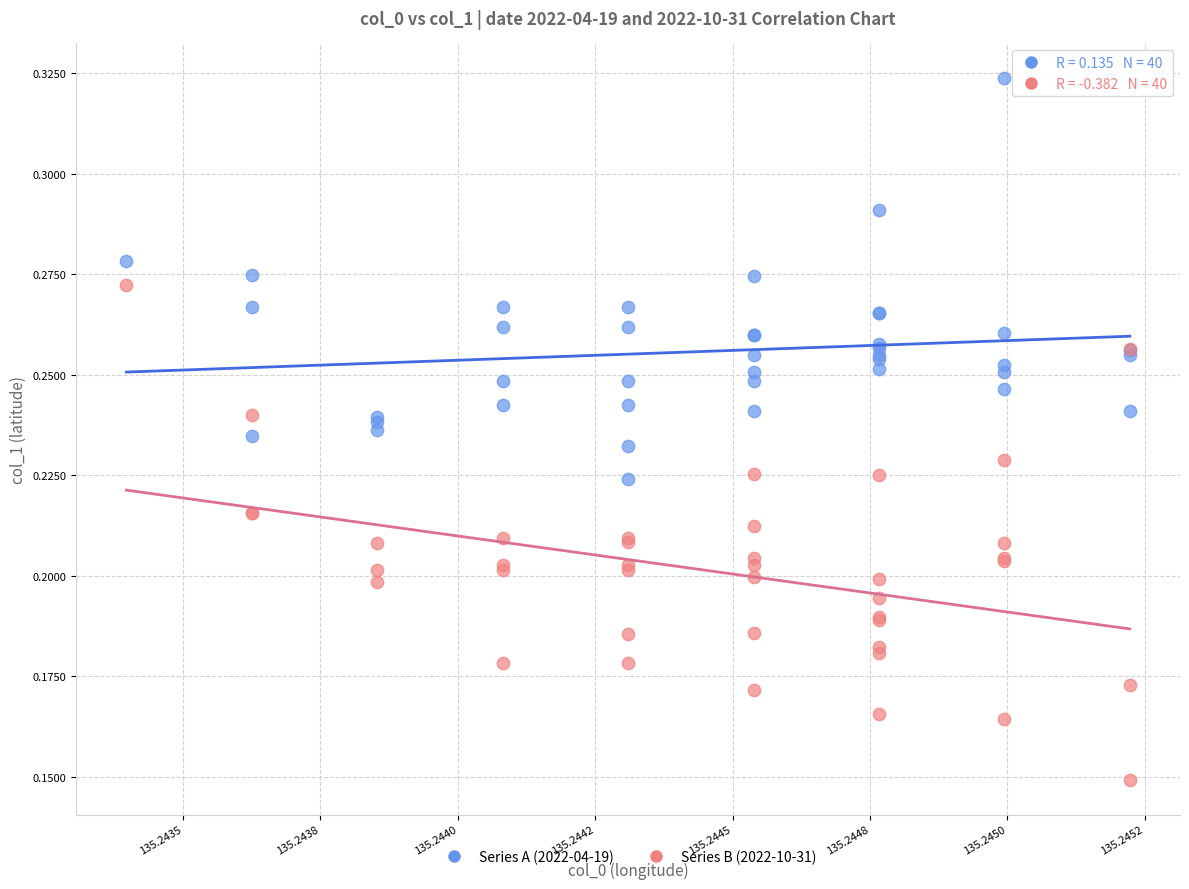

Which series reaches the minimum Y coordinate?

Series B (2022-10-31)